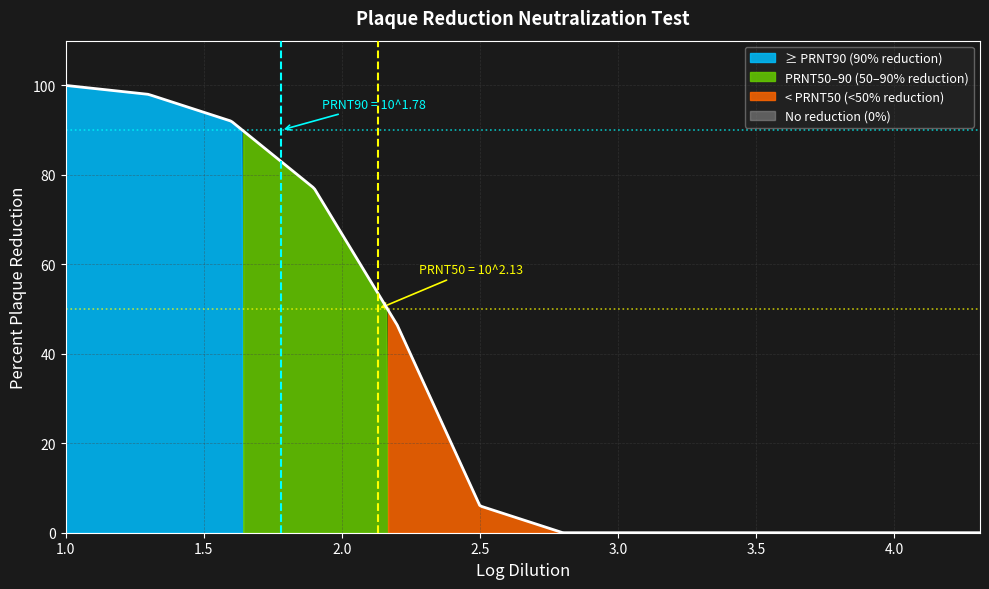

What is the difference between the maximum and minimum values?

100.0